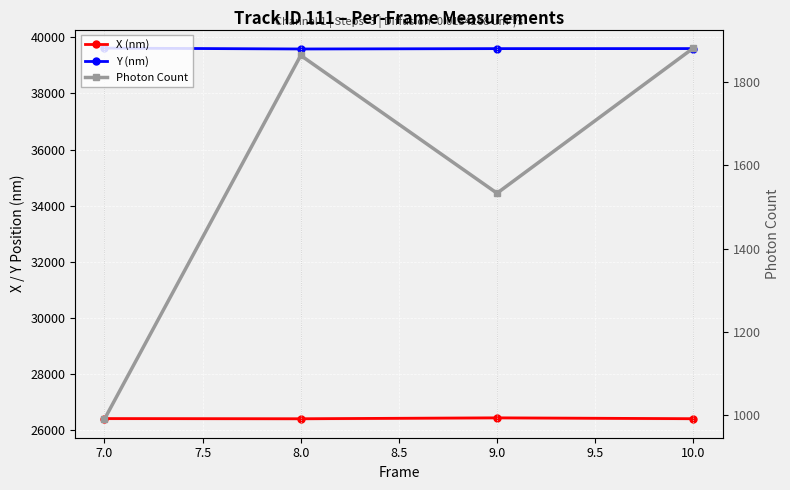

What is the total value across all series at 10.0?

67878.5